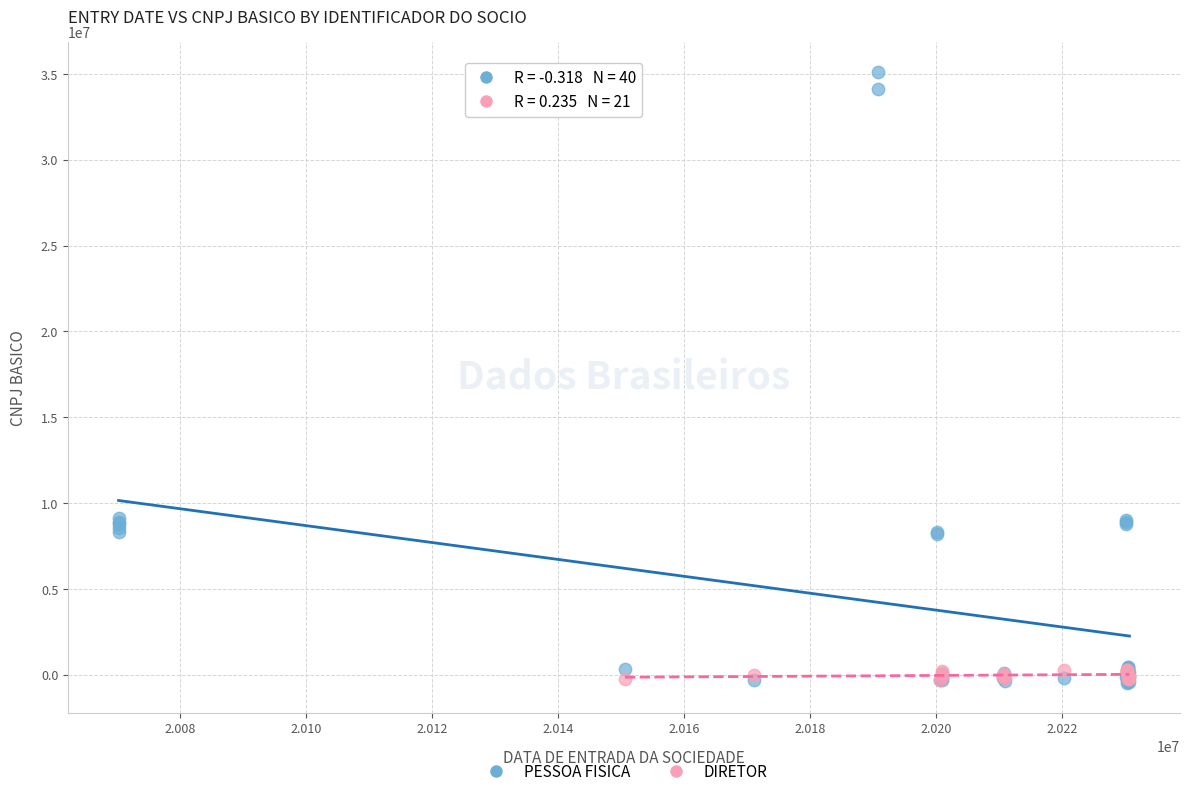

Which series has the largest Y range (max minus min)?

PESSOA FISICA